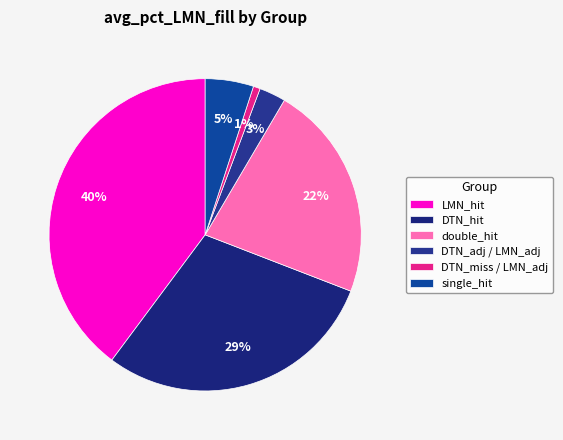

To the nearest percent, what is the average slice percentage?

17%